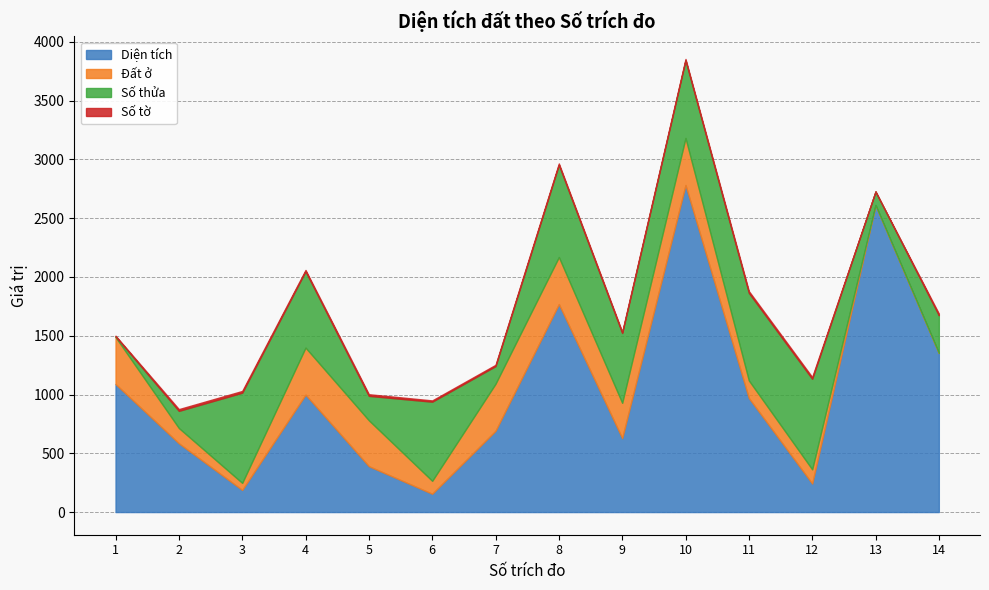

Does the chart display data point markers on the line(s)?

No